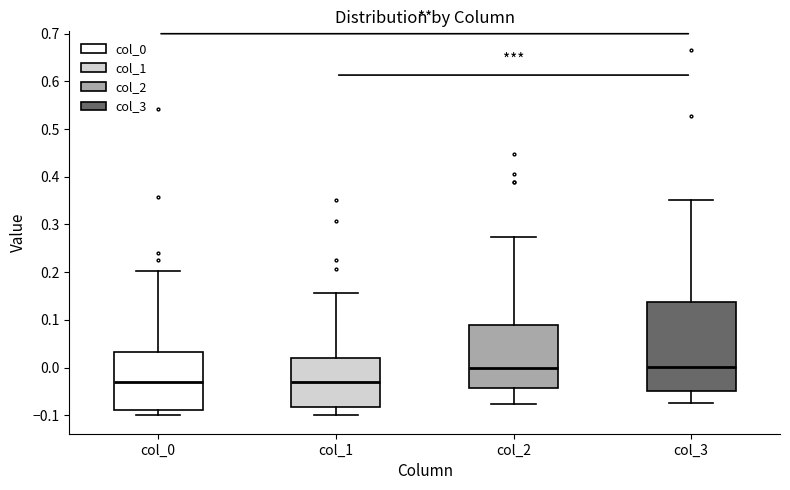

Reading left to right, transcribe this box plot: for each box, give where its median line is, the range the box spans, and where its two whiskers end, as read against the y-axis. The values are not printed on the chart, so give them approximately, as read against the axis.

col_0: median -0.03, box -0.09 to 0.03, whiskers -0.10 to 0.20
col_1: median -0.03, box -0.08 to 0.02, whiskers -0.10 to 0.16
col_2: median 0.00, box -0.04 to 0.09, whiskers -0.08 to 0.27
col_3: median 0.00, box -0.05 to 0.14, whiskers -0.07 to 0.35